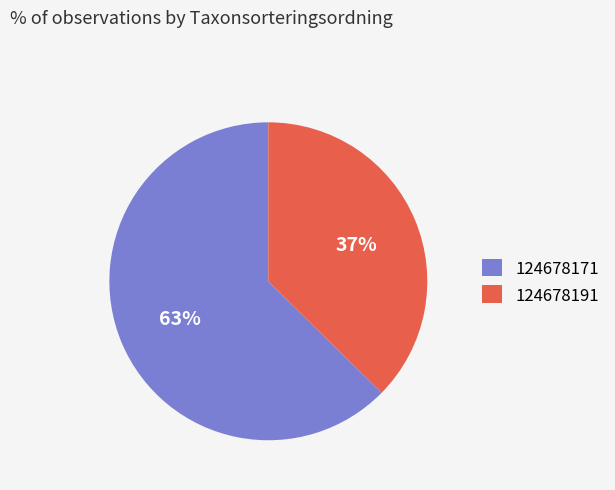

What percentage is the 124678191 slice, to the nearest percent?

37%